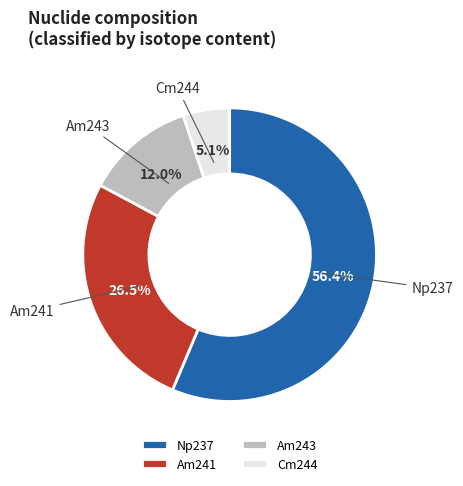

To the nearest percent, what is the combined percentage of Cm244 and Am241?

32%